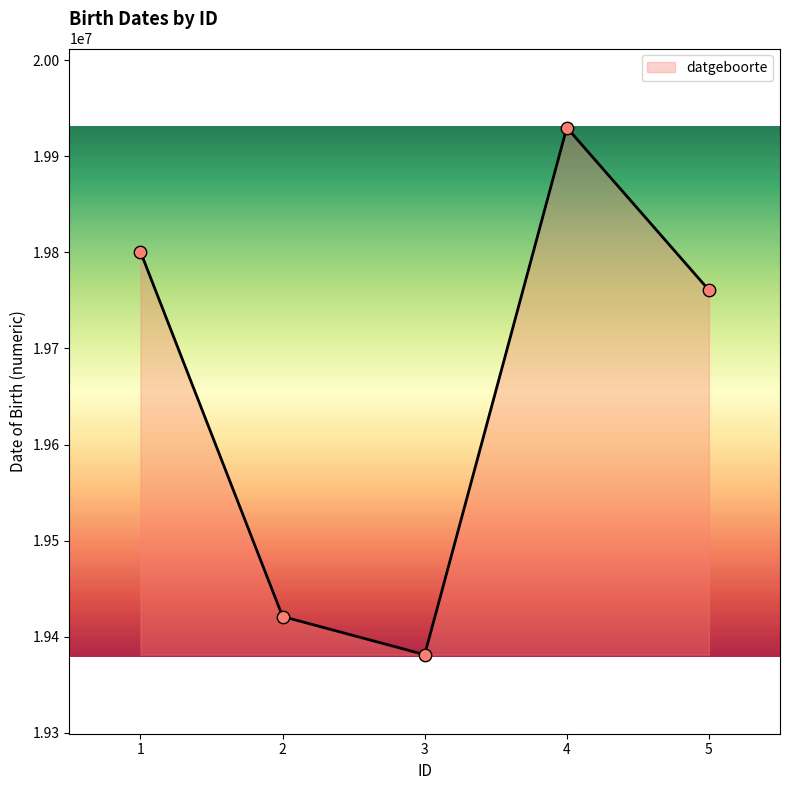

Which has a higher value, 4 or 2?

4